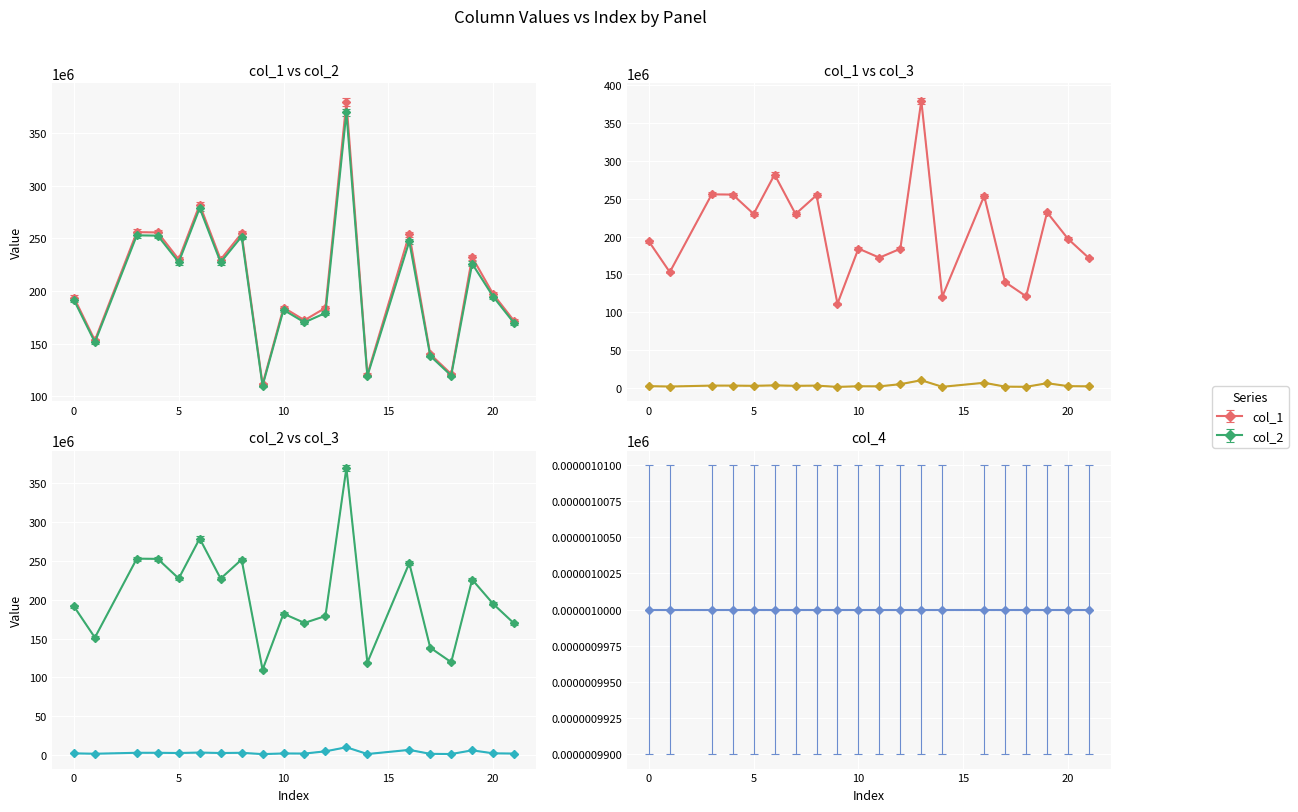

At which label does col_2 first exceed 194683526?

3